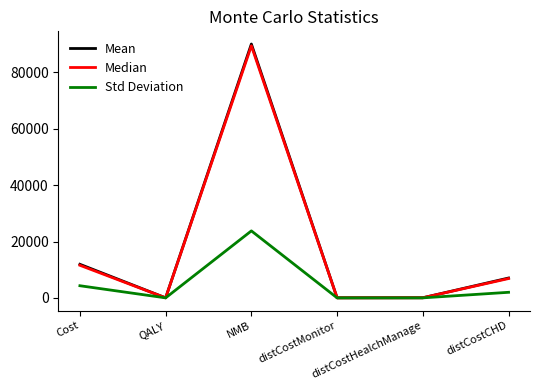

Which series has the widest spread of values?

Mean